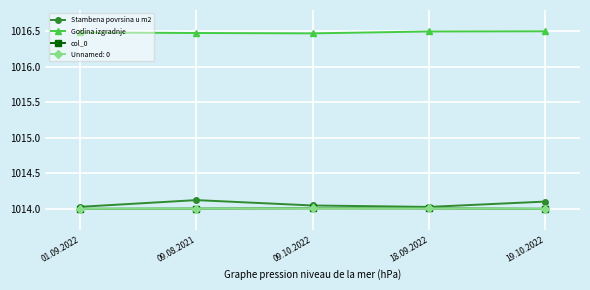

At 09.10.2022, list the series in order from largest to smallest.

Godina izgradnje, Stambena povrsina u m2, col_0